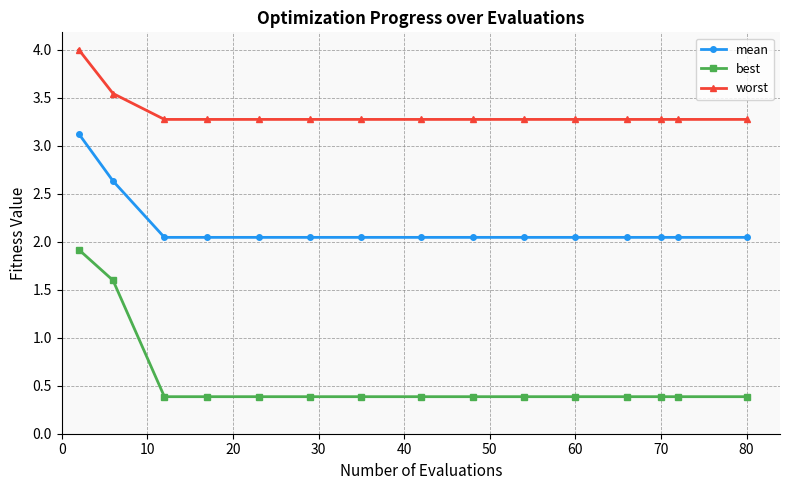

Which series has the widest spread of values?

best